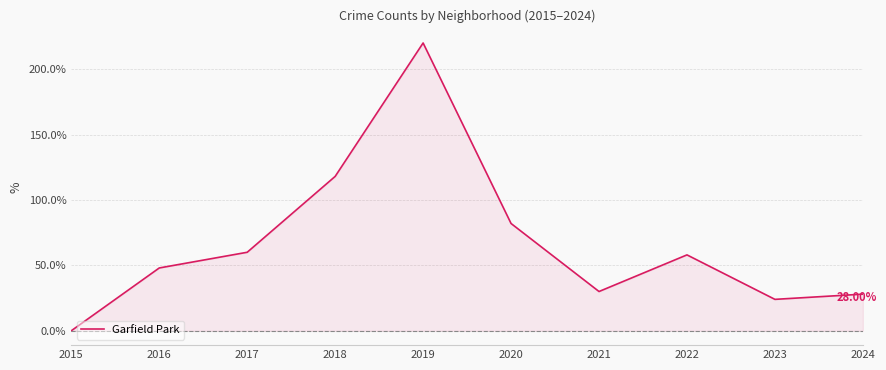

List the labels in order of value, smallest first.

2015, 2023, 2024, 2021, 2016, 2022, 2017, 2020, 2018, 2019